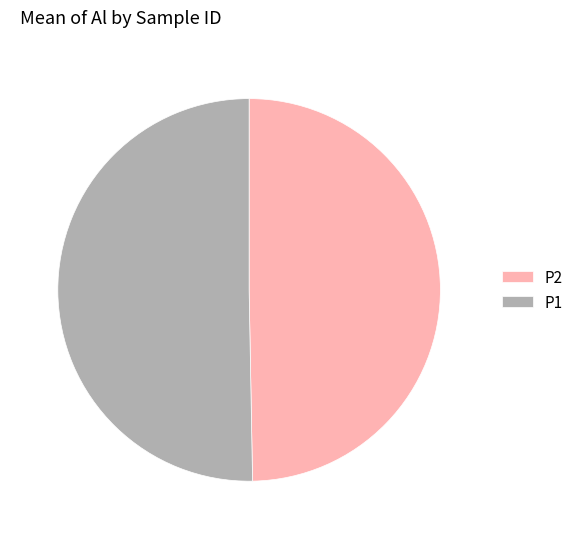

The P2 slice represents 50% of the pie. True or false?

True